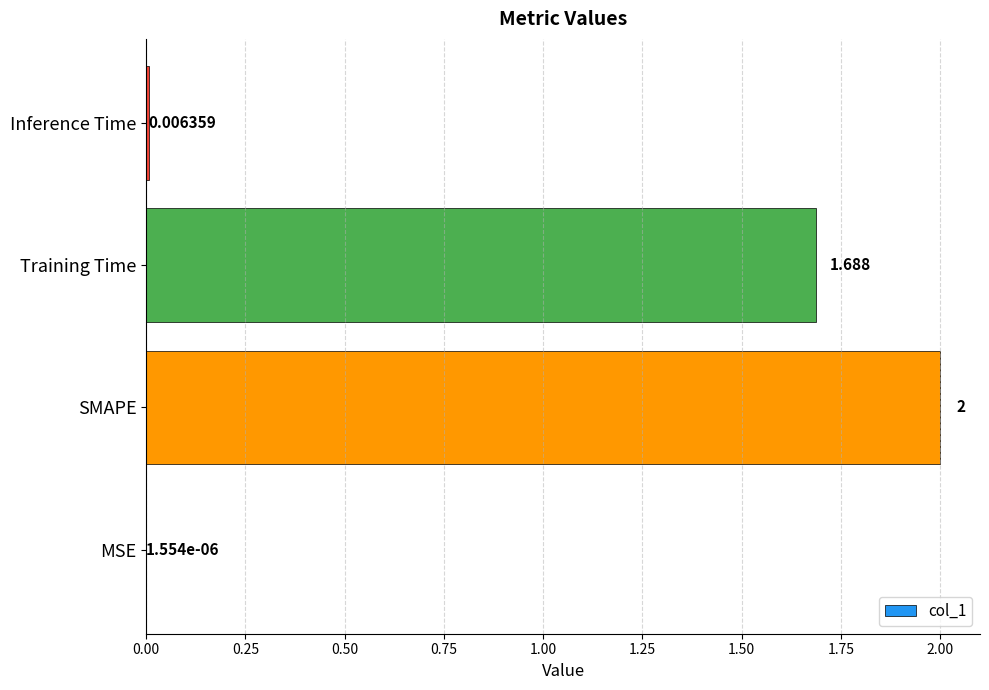

At which label is the value closest to 1?

Training Time